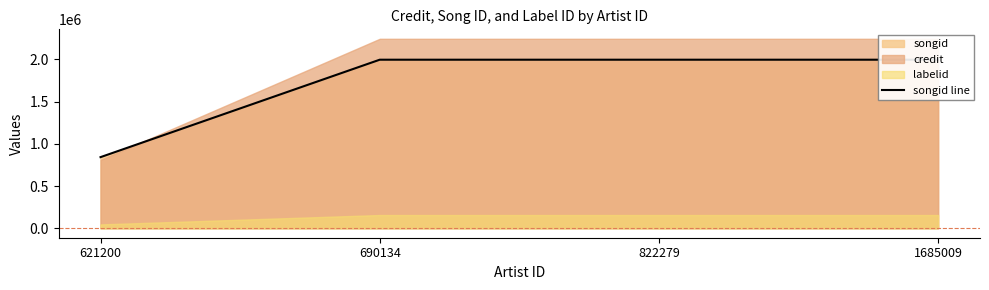

Rank the categories by value from lowest to highest.

621200, 690134, 822279, 1685009